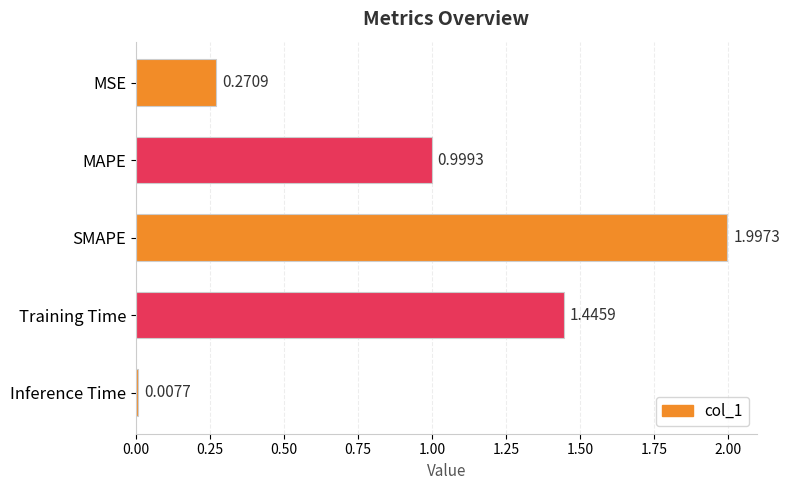

How many bars are there in total?

5